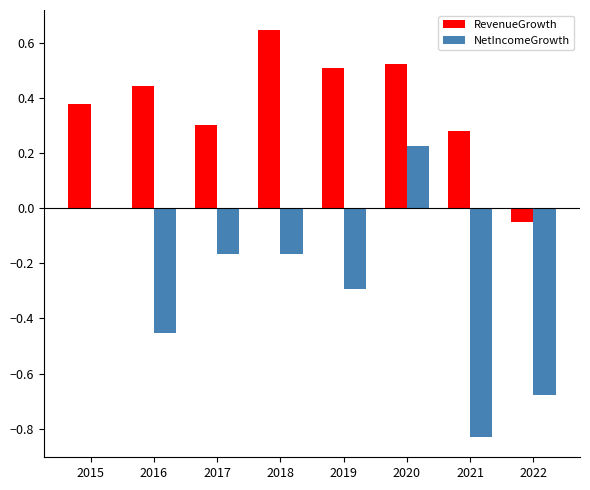

The NetIncomeGrowth series shows -0.5 at 2019. True or false?

False